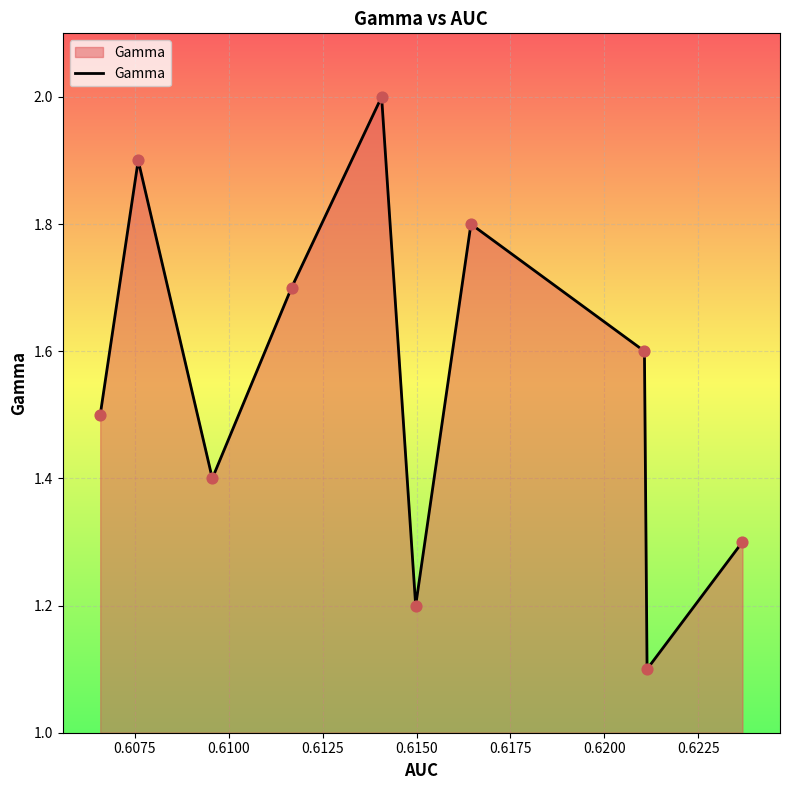

What is the smallest value displayed?

1.1